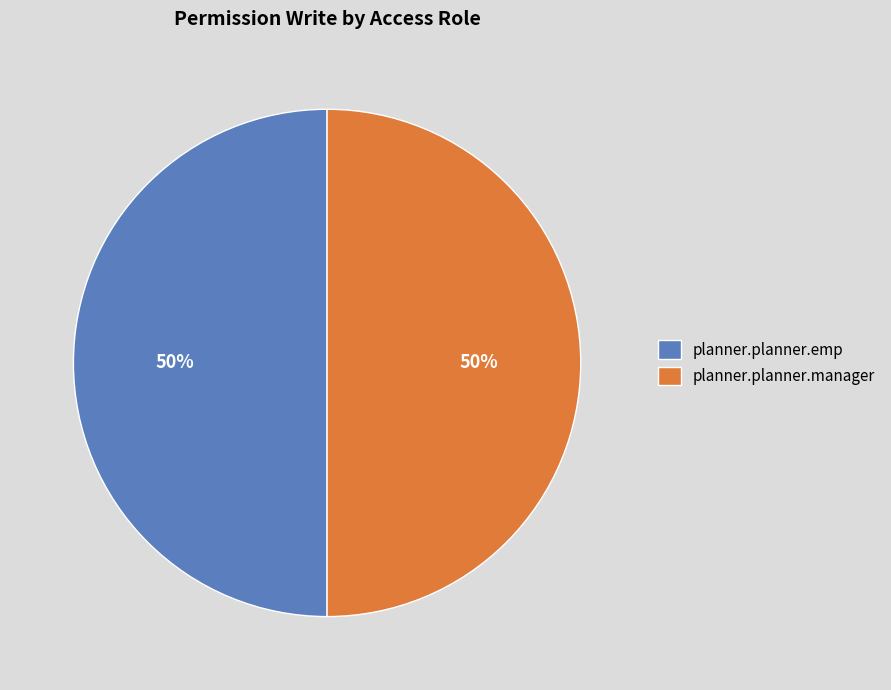

Is the sum of planner.planner.manager and planner.planner.emp greater than half?

Yes